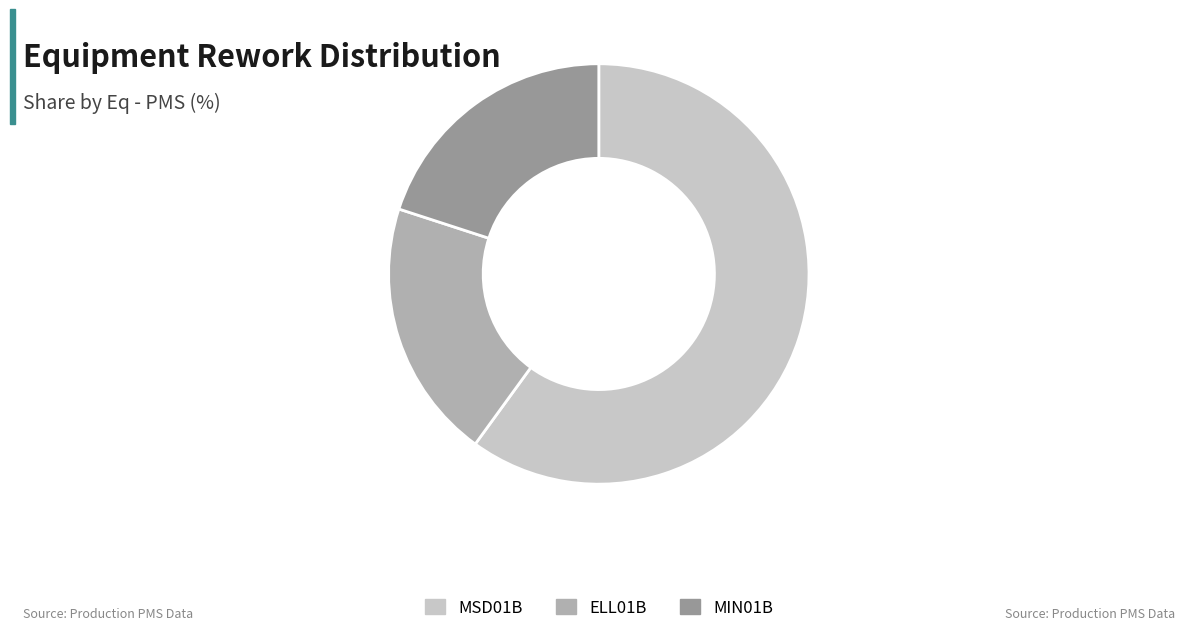

How many segments does this pie chart have?

3